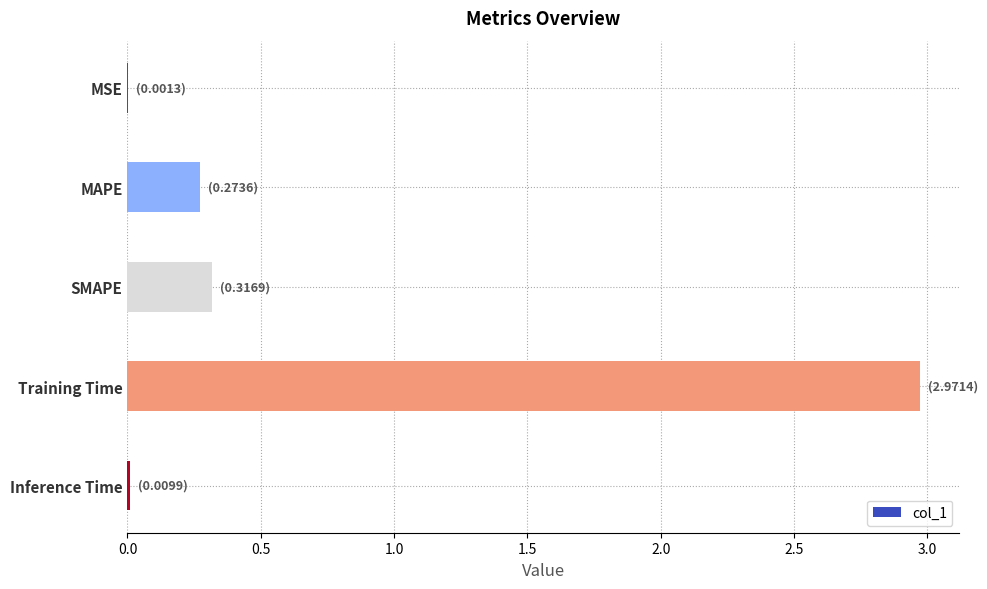

Read the value at Training Time.

3.0